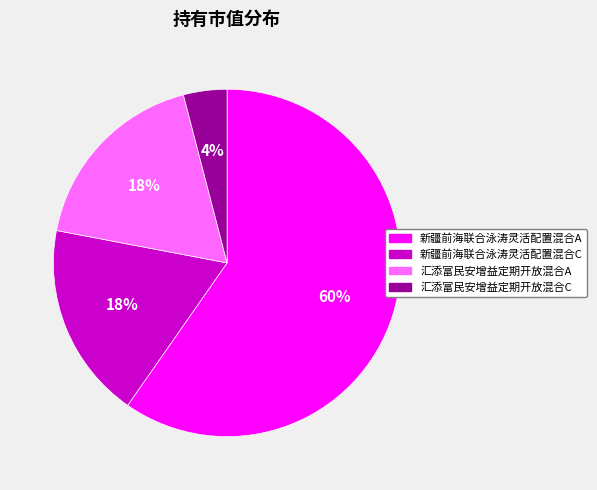

To the nearest percent, what is the difference between the largest and smallest slice percentages?

56%